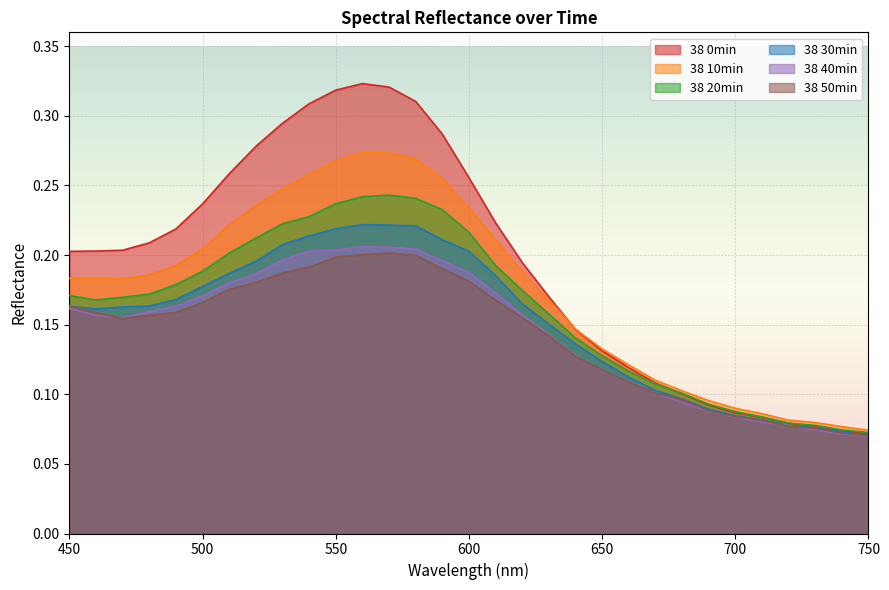

At which category is the sum across all series the highest?

560